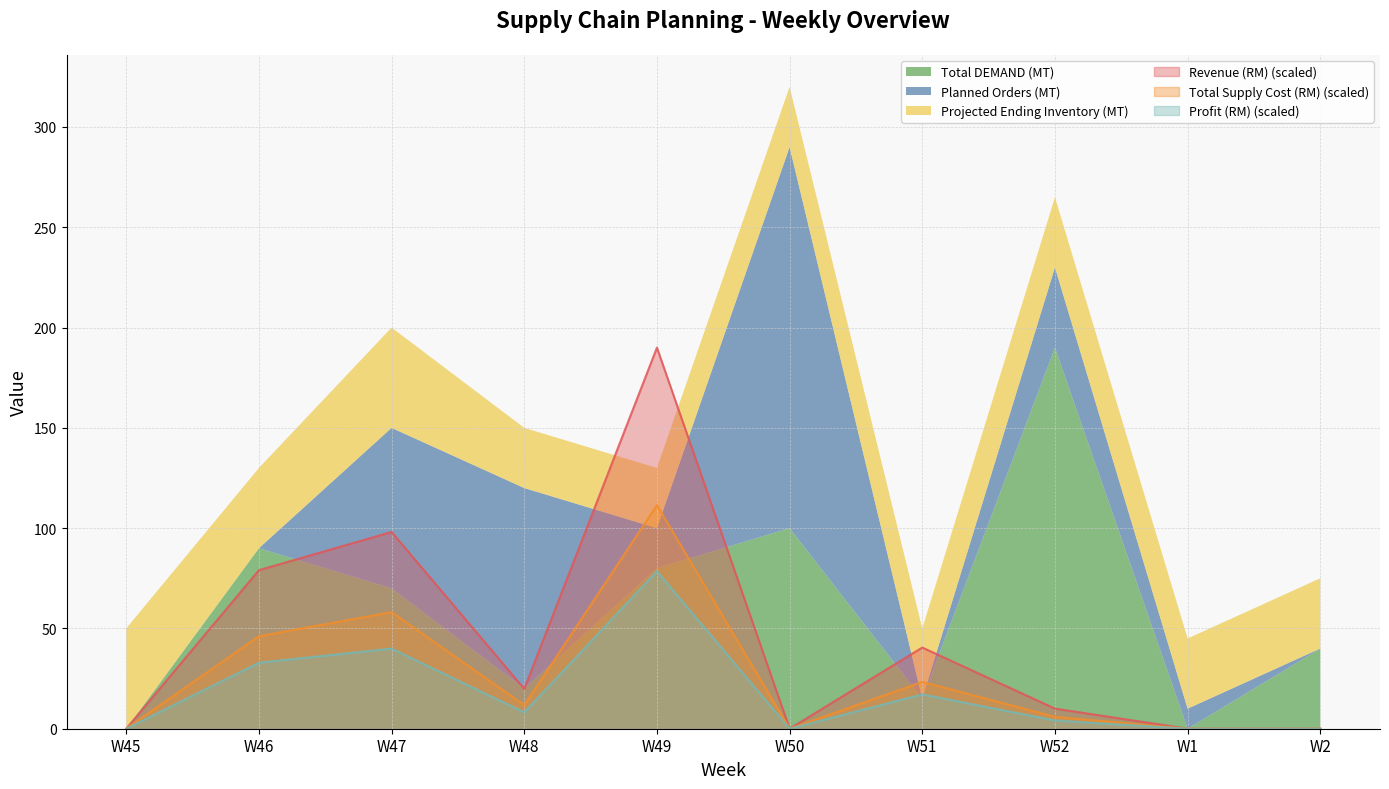

Is the value of Profit (RM) (scaled) at W50 greater than the value of Total Supply Cost (RM) (scaled) at W51?

No